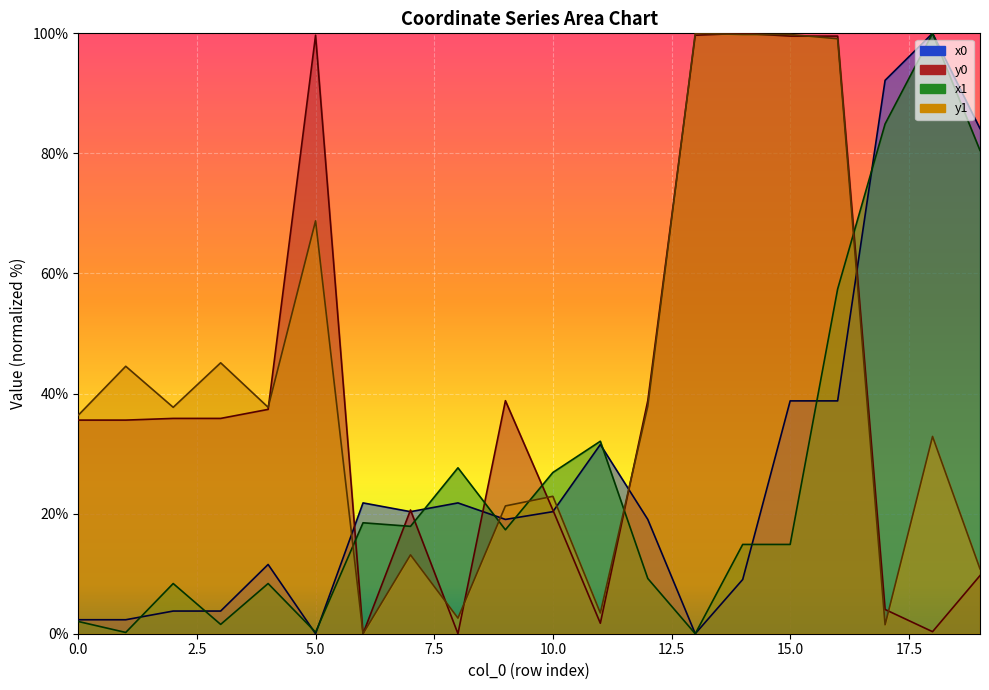

At how many categories does at least one series exceed 72?

8